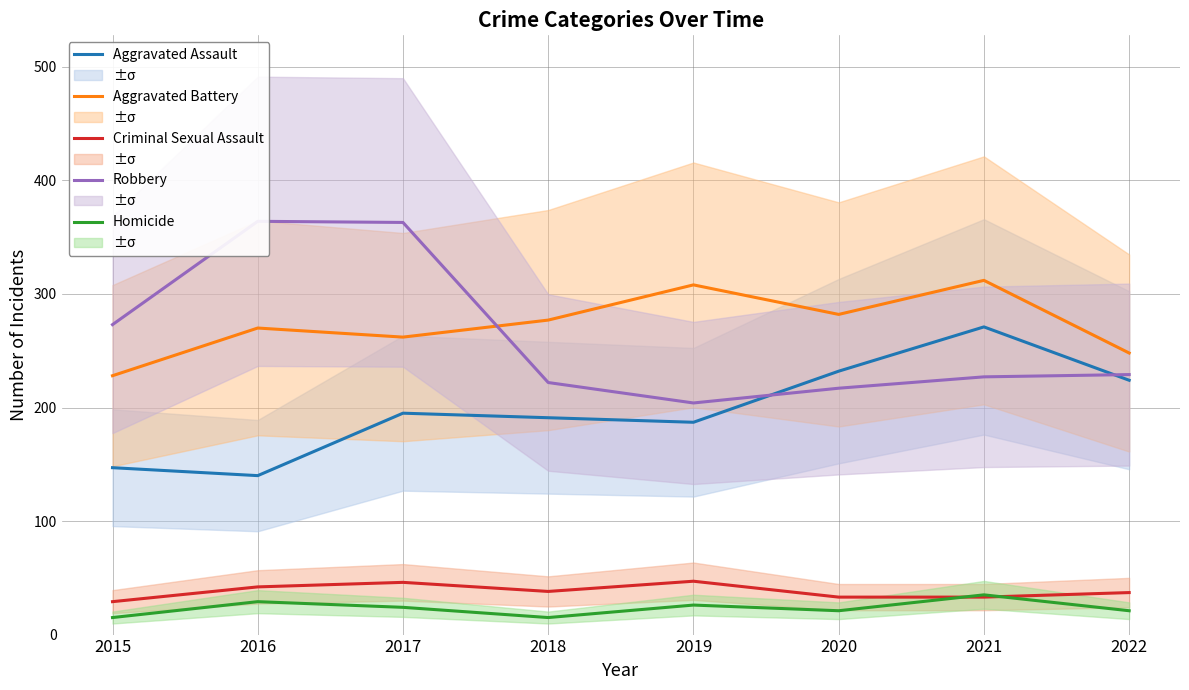

Which series ends up on top after the final intersection of Homicide and Criminal Sexual Assault?

Criminal Sexual Assault